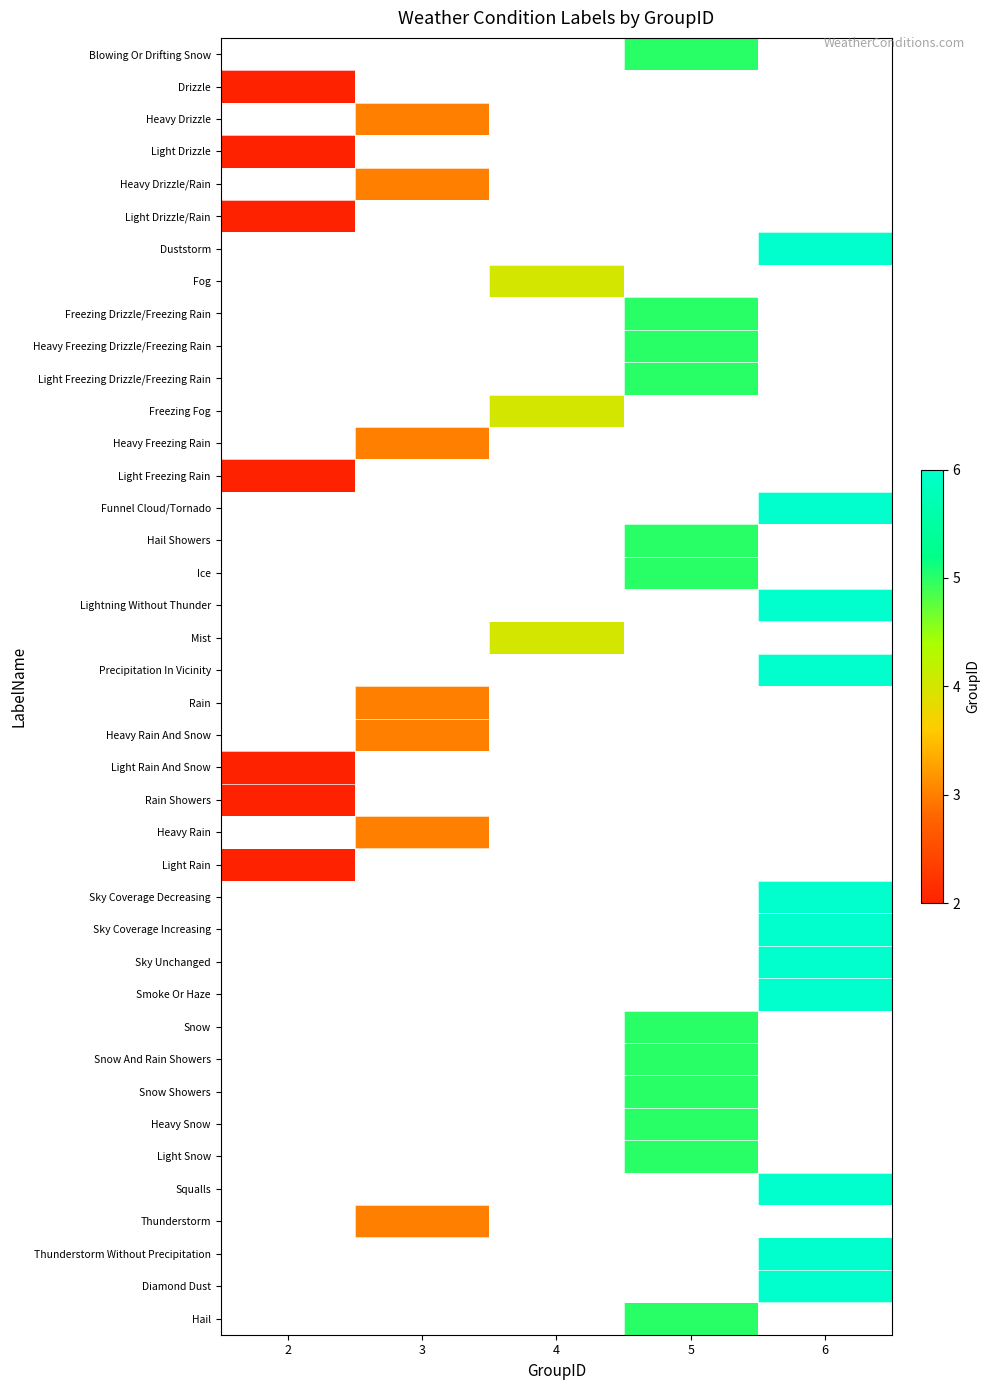

Which category has the highest value across all series?

6